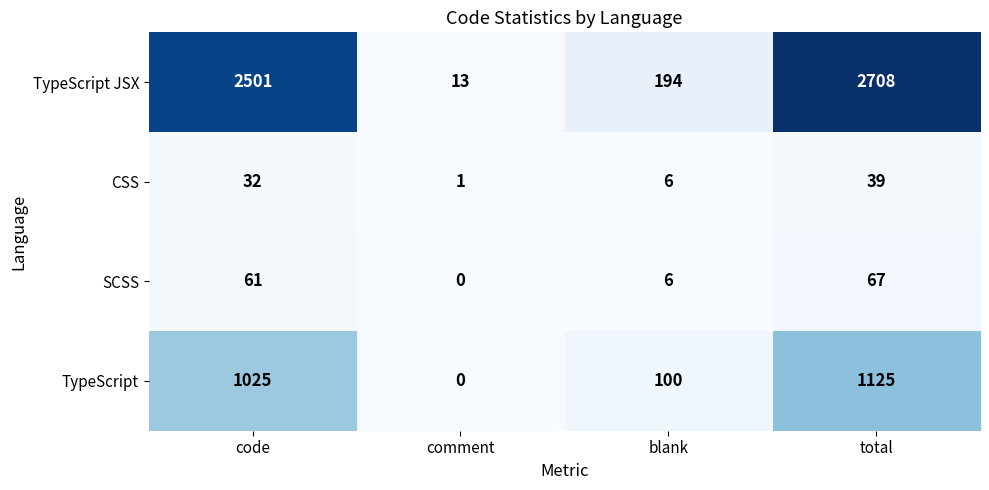

Which series has the largest total across all categories?

TypeScript JSX